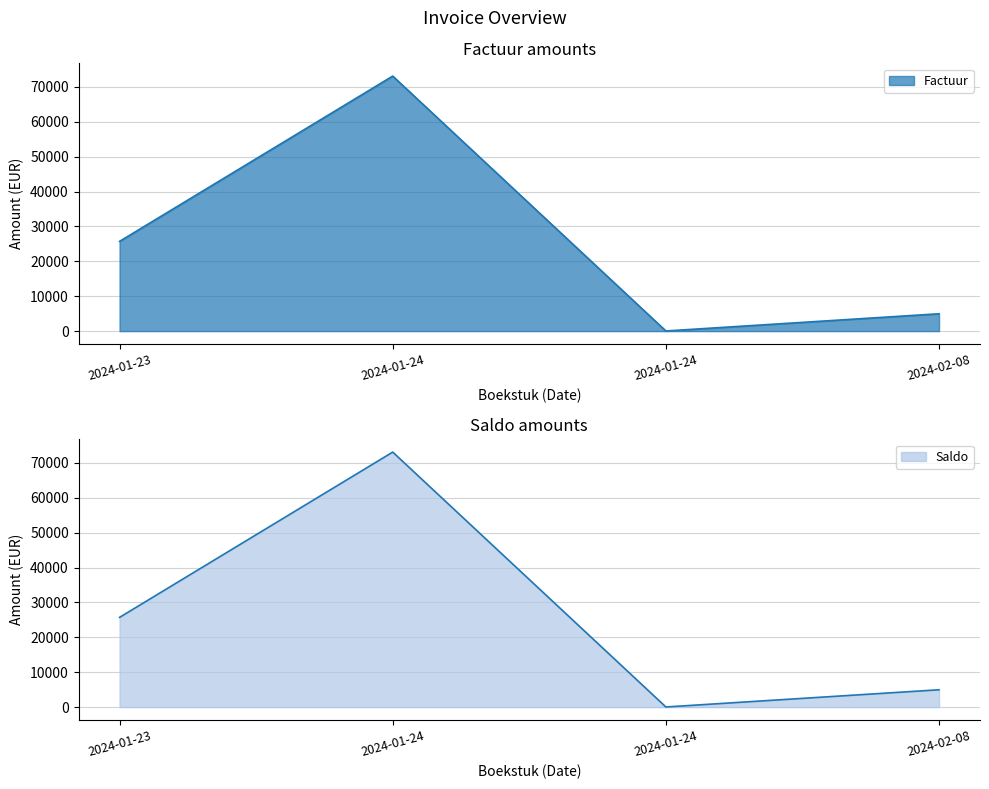

What is the sum of the Factuur values at 2024-01-23 and 2024-02-08?

30683.5